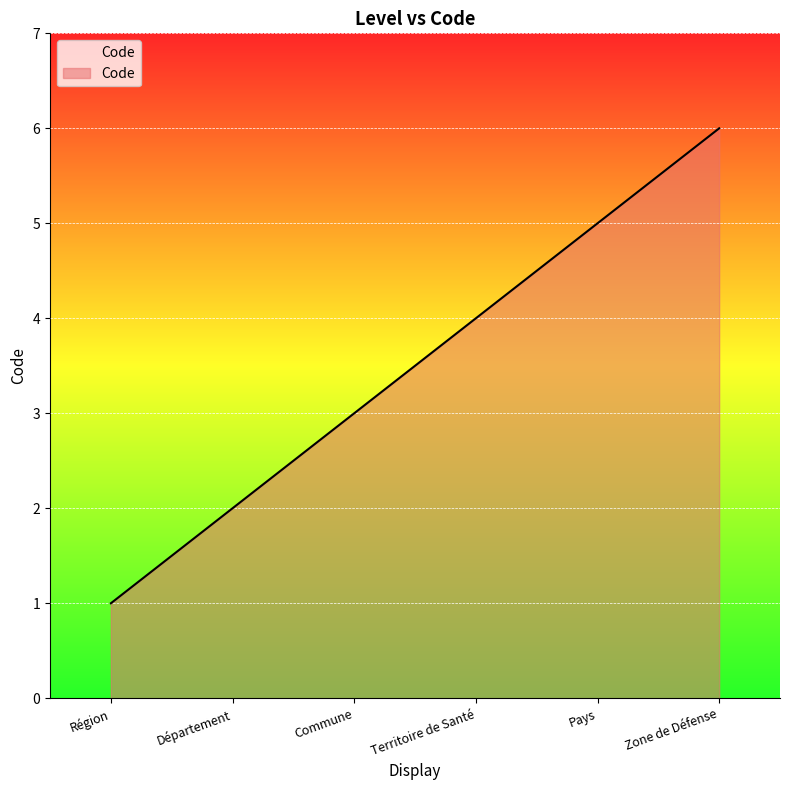

What position from the right is Territoire de Santé?

3